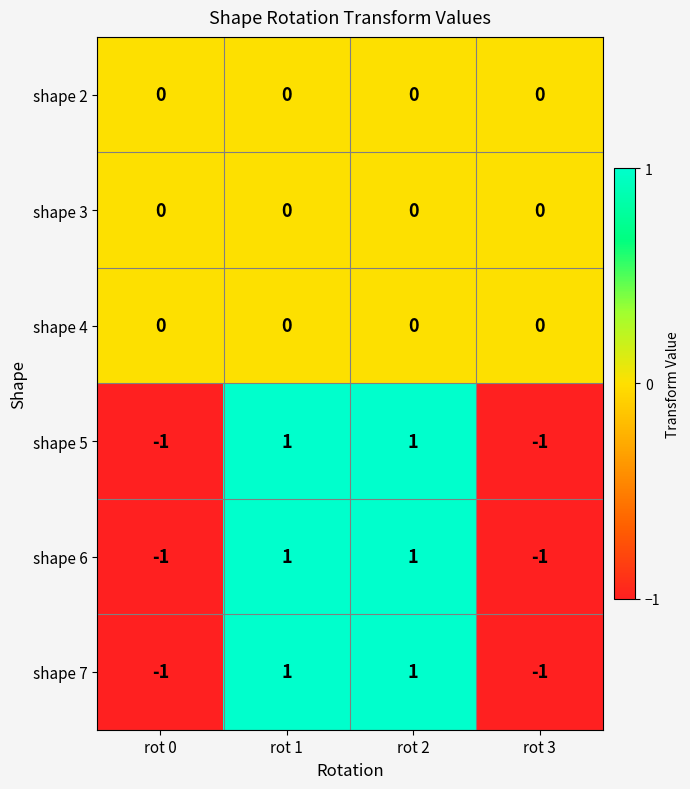

True or false: shape 7 has a value of -1 at rot 0.

True